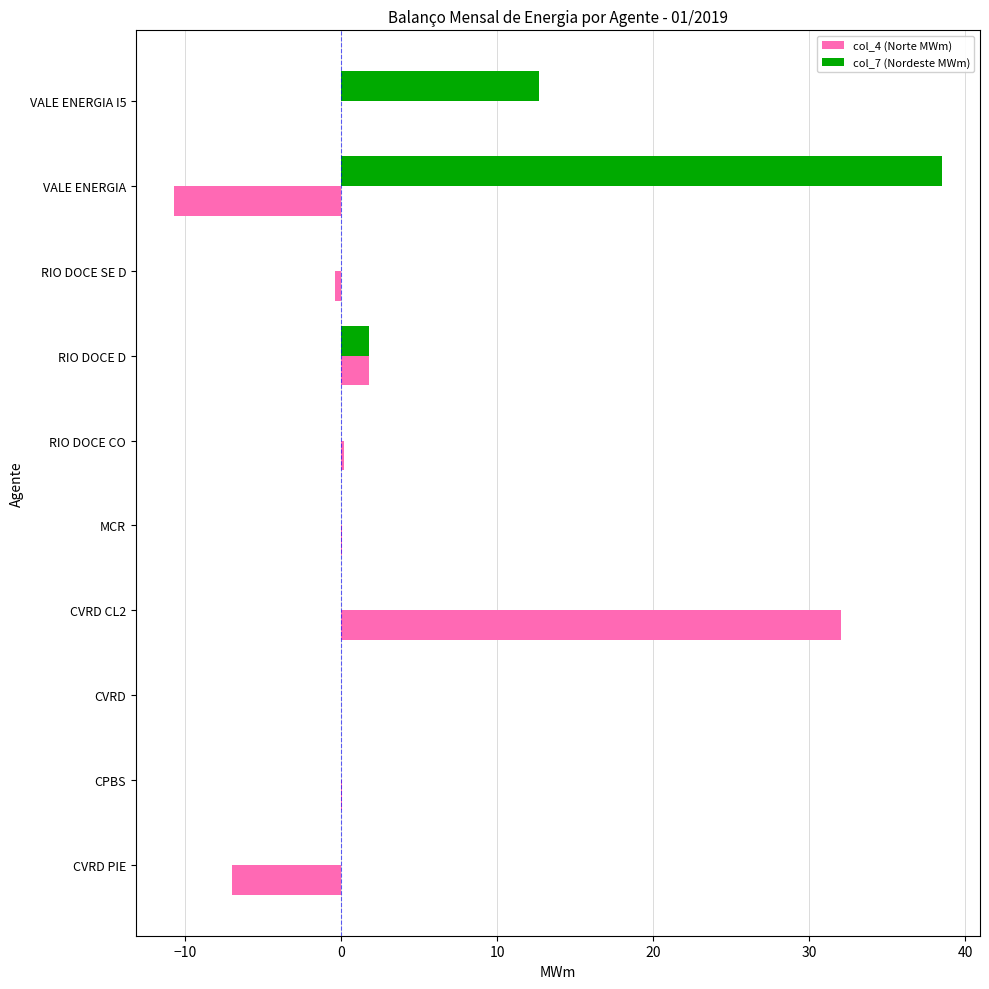

True or false: col_7 (Nordeste MWm) has a value of 0.0 at RIO DOCE SE D.

True